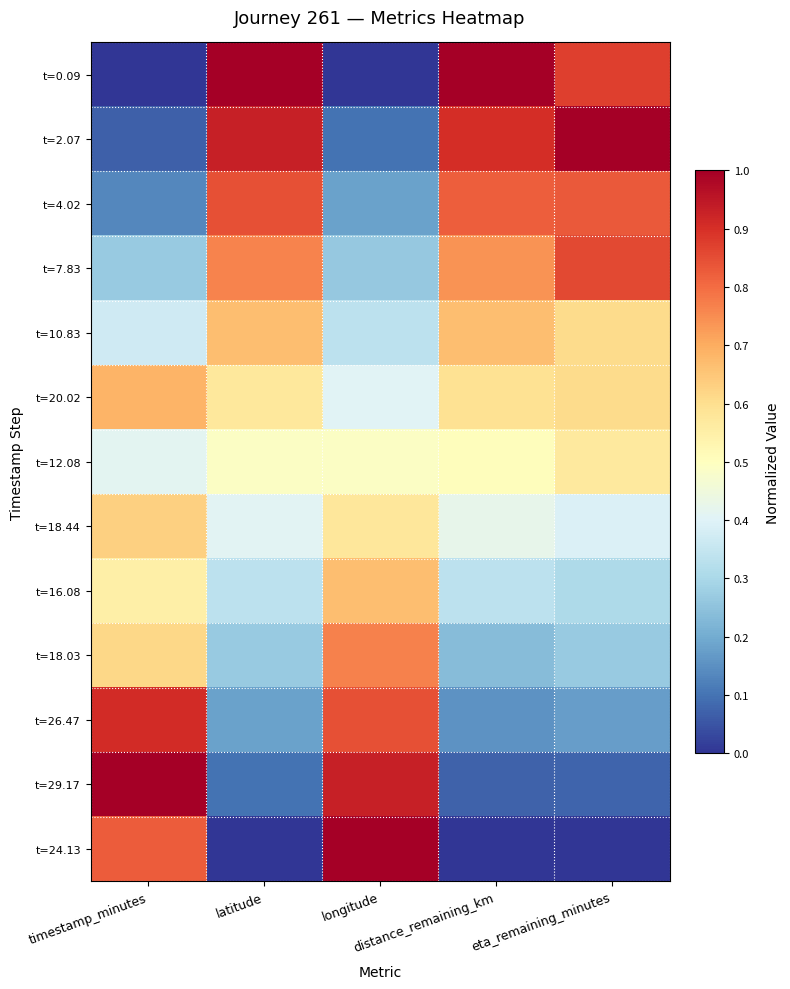

Rank the series at eta_remaining_minutes from lowest to highest value.

t=24.13, t=29.17, t=26.47, t=18.03, t=16.08, t=18.44, t=12.08, t=20.02, t=10.83, t=4.02, t=7.83, t=0.09, t=2.07